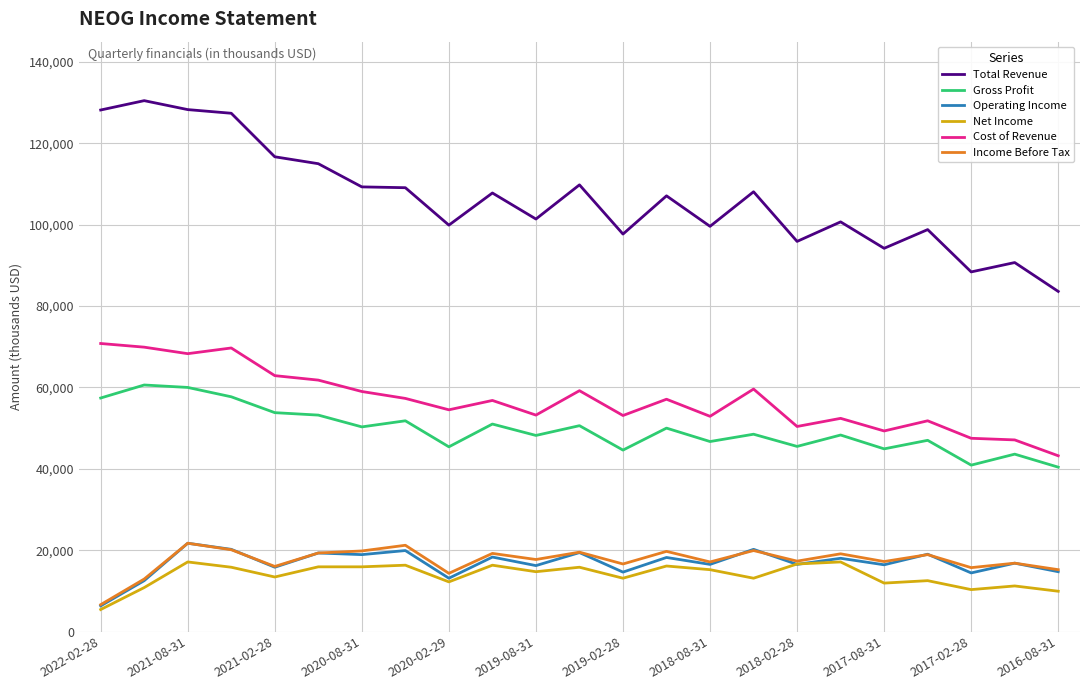

What is the minimum value for Net Income?

5400